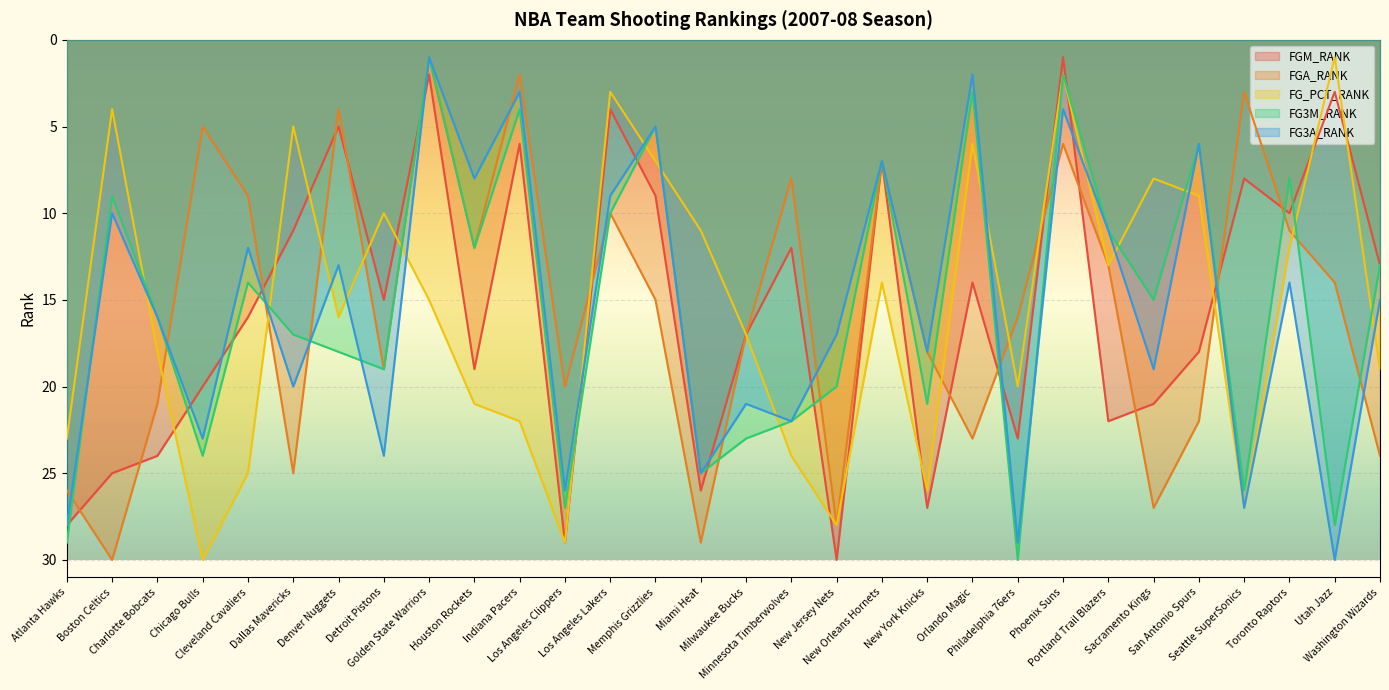

True or false: FG3A_RANK has a value of 23 at Chicago Bulls.

True